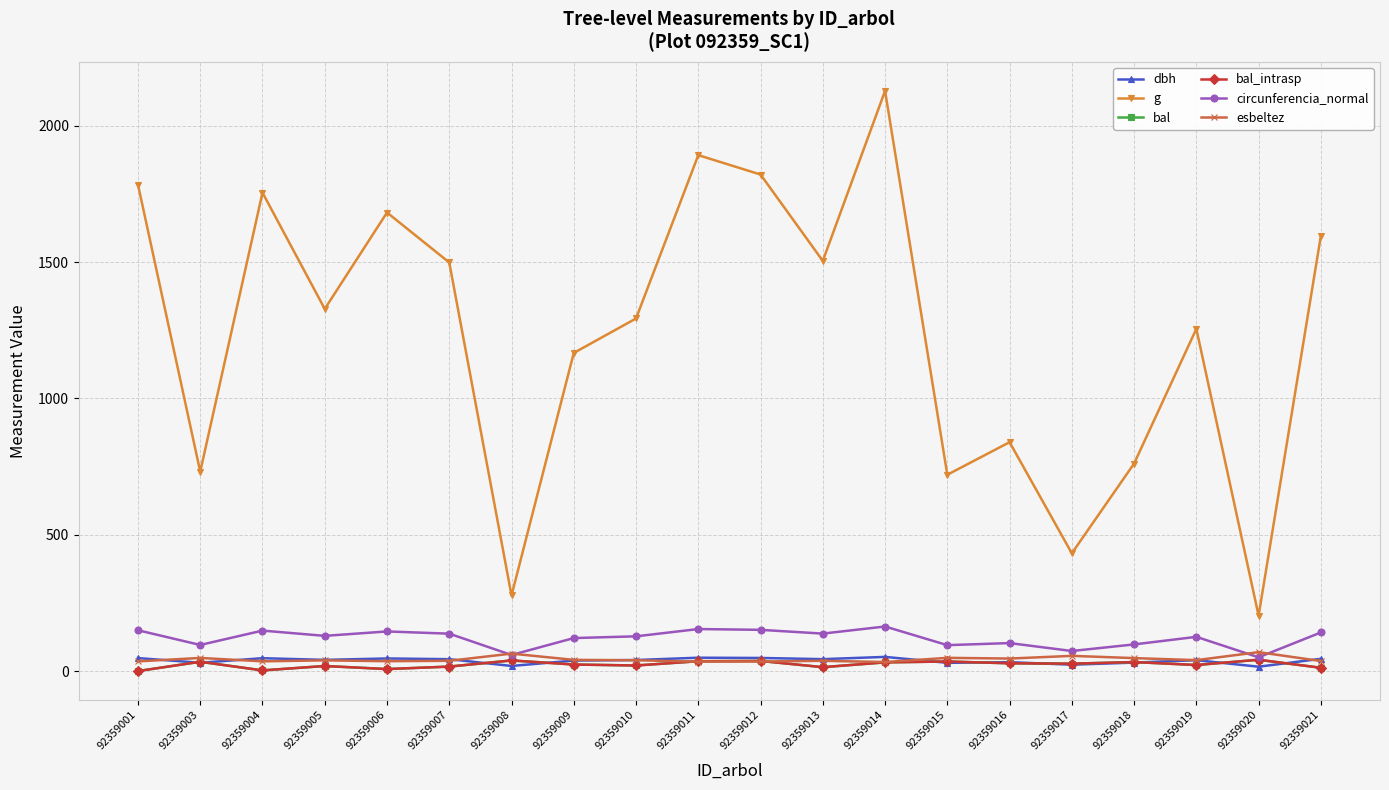

What is the value of the bal point at the 4th from the left?

18.6